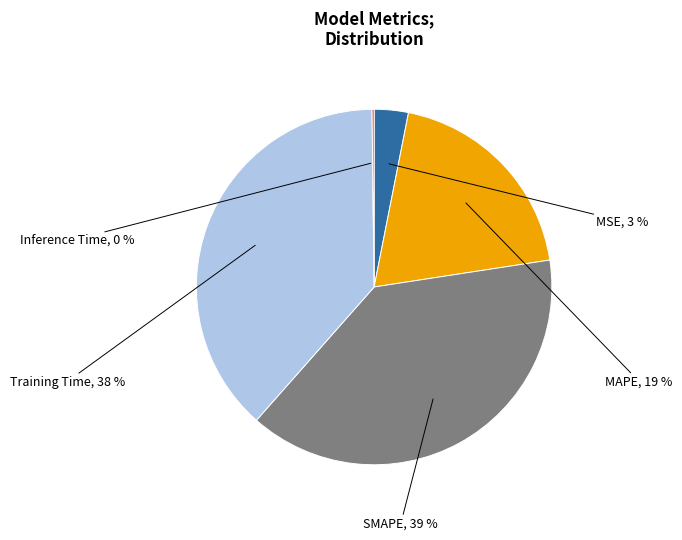

Which category has the biggest portion of the pie?

SMAPE